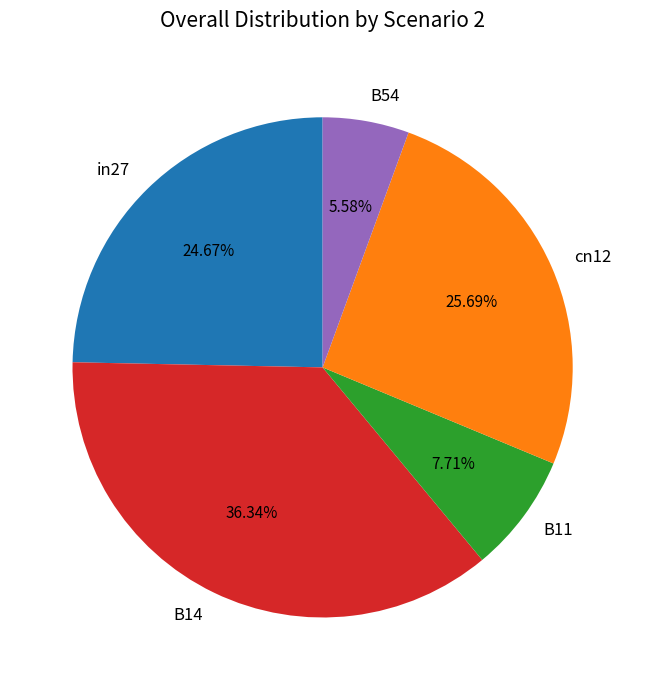

Which slice is the smallest?

B54